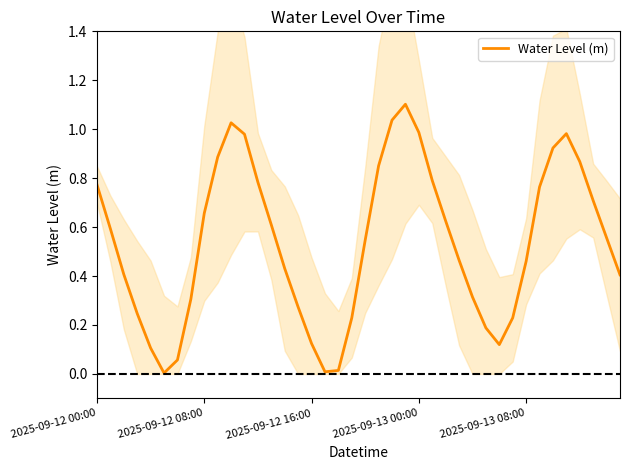

Does the chart have visible grid lines?

No